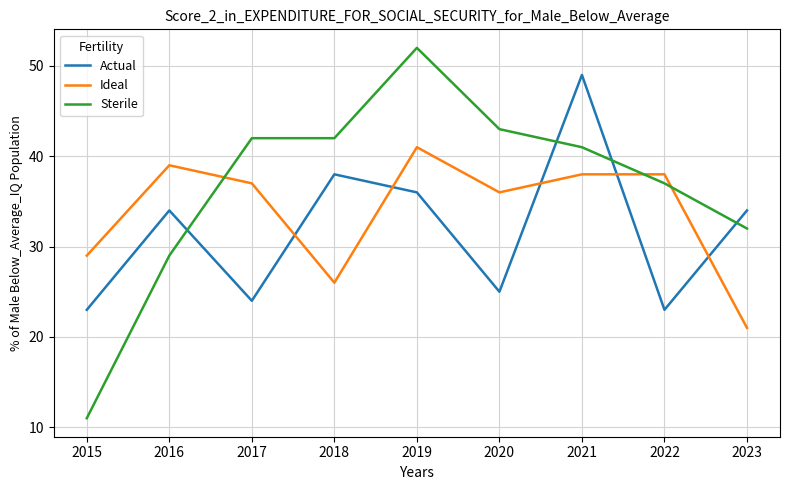

The value of Sterile at 2020 is 43. True or false?

True